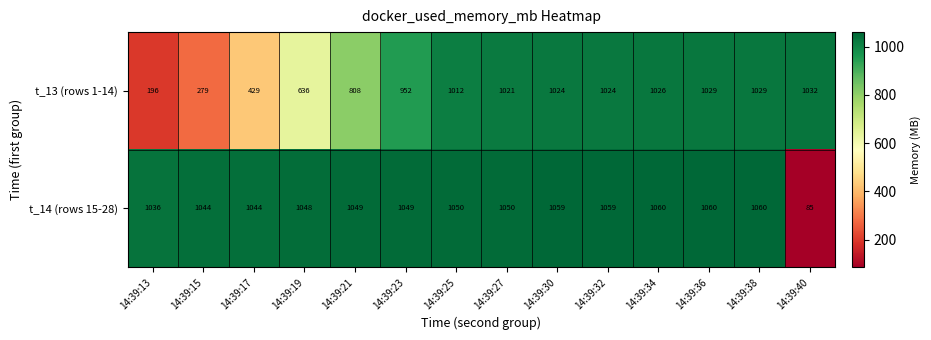

How many data points in t_14 (rows 15-28) are less than 1050?

7